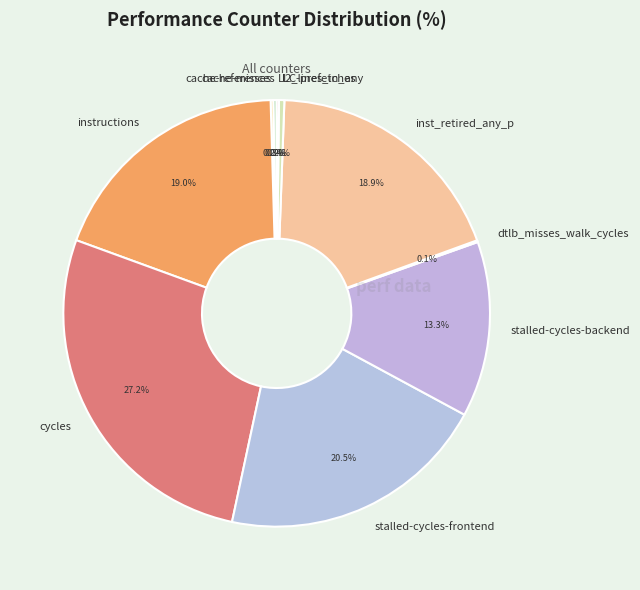

To the nearest percent, what portion does instructions represent?

19%